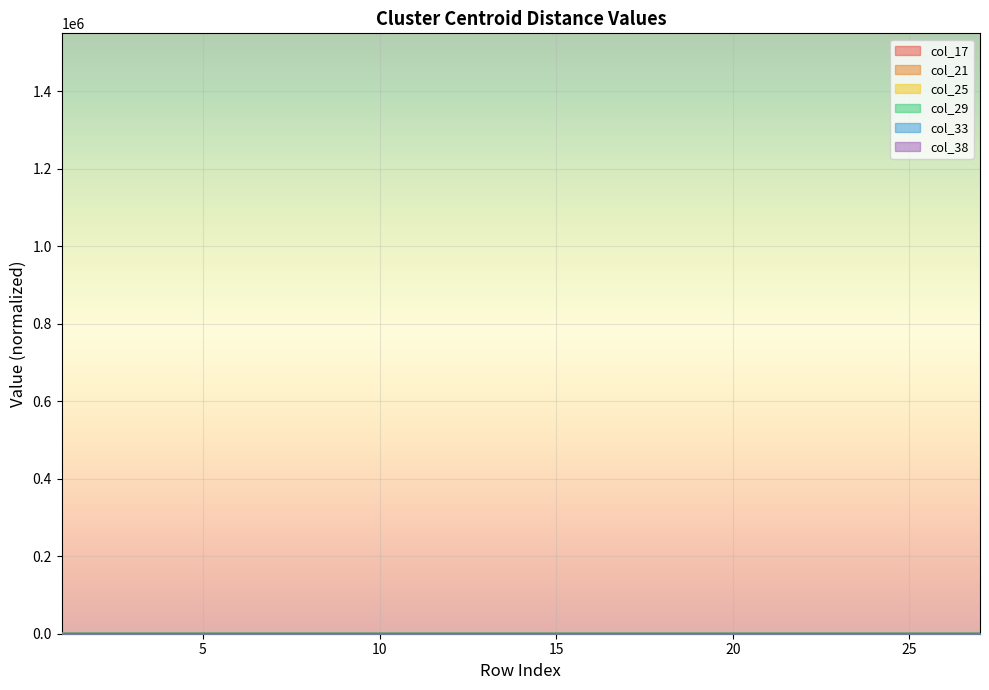

Reading left to right, extract all data points from this chart.

col_17: 1=0.0	2=0.3	3=0.0	4=0.1	5=0.1	6=0.2	7=0.0	8=0.0	9=0.2	10=0.1	11=0.0	12=0.0	13=0.3	14=0.0	15=0.2	16=0.1	17=0.3	18=0.2	19=0.1	20=0.0	21=0.2	22=0.0	23=0.3	24=0.3	25=0.4	26=0.0	27=0.0
col_21: 1=0.0	2=7.4	3=2.3	4=1.7	5=1.2	6=1.3	7=2.2	8=2.3	9=1.3	10=1.9	11=1.2	12=2.5	13=1.5	14=1.9	15=2.0	16=2.1	17=0.8	18=1.8	19=2.2	20=1.3	21=2.0	22=1.0	23=2.2	24=1.3	25=2.0	26=1.0	27=1.0
col_25: 1=0.1	2=67.7	3=74.4	4=68.9	5=76.9	6=75.3	7=77.4	8=70.8	9=71.0	10=75.0	11=71.8	12=74.2	13=76.6	14=67.1	15=68.0	16=74.7	17=69.9	18=69.1	19=67.8	20=76.9	21=75.5	22=76.2	23=76.2	24=76.2	25=76.2	26=76.2	27=76.2
col_29: 1=0.1	2=51.1	3=59.1	4=52.9	5=54.1	6=51.3	7=55.3	8=55.8	9=51.8	10=54.4	11=50.5	12=52.2	13=53.9	14=59.2	15=51.7	16=57.8	17=50.6	18=51.1	19=49.2	20=58.4	21=57.6	22=57.6	23=57.6	24=57.6	25=57.6	26=57.6	27=57.6
col_33: 1=0.0	2=20.2	3=19.7	4=18.9	5=21.3	6=22.7	7=21.2	8=22.5	9=21.3	10=20.5	11=19.1	12=20.7	13=18.9	14=23.8	15=23.2	16=21.6	17=18.8	18=19.5	19=18.3	20=19.3	21=19.8	22=19.8	23=19.8	24=19.8	25=19.8	26=19.8	27=19.8
col_38: 1=0.0	2=0.0	3=0.0	4=0.0	5=0.0	6=0.0	7=0.0	8=0.0	9=0.0	10=0.0	11=0.0	12=0.0	13=0.0	14=0.0	15=0.0	16=0.0	17=0.0	18=0.0	19=0.0	20=0.0	21=0.0	22=0.0	23=0.0	24=0.0	25=0.0	26=0.0	27=0.0